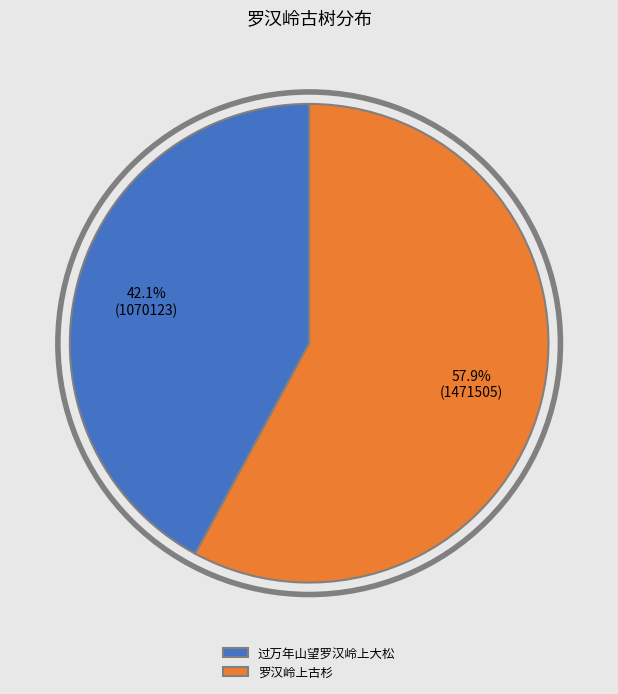

To the nearest percent, what percentage of the pie is 过万年山望罗汉岭上大松?

42%